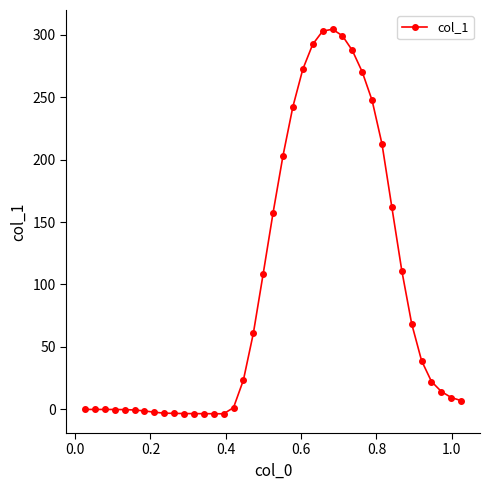

What is the greatest value displayed?

304.5